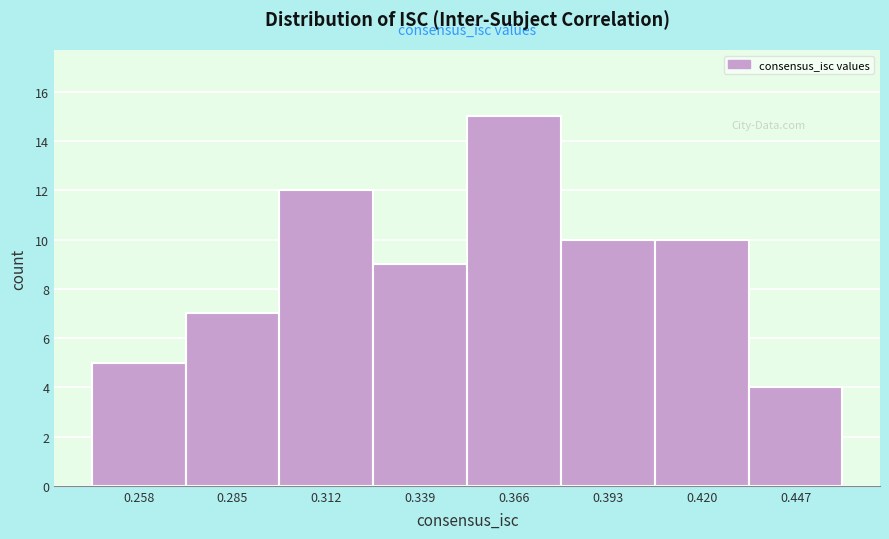

Reading left to right, transcribe this chart: for each bar, give the range it covers on the x-axis and its height. Neither the bar edges nor the heights are printed on the chart, so give them approximately, as read against the axes.

0.245 to 0.270: 5
0.270 to 0.300: 7
0.300 to 0.325: 12
0.325 to 0.355: 9
0.355 to 0.380: 15
0.380 to 0.405: 10
0.405 to 0.435: 10
0.435 to 0.460: 4